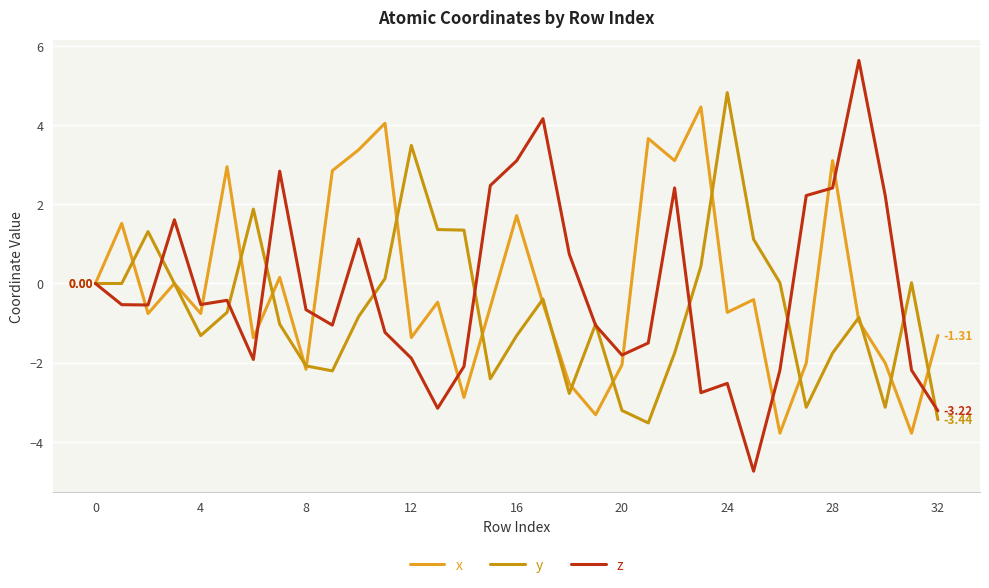

How many categories are shown in the chart?

33